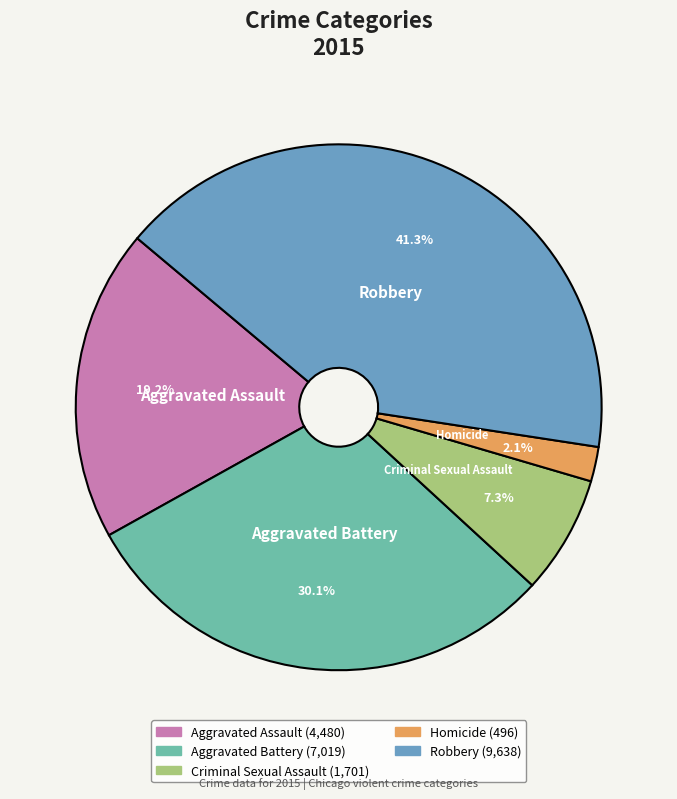

To the nearest percent, what percentage of the pie is Homicide?

2%